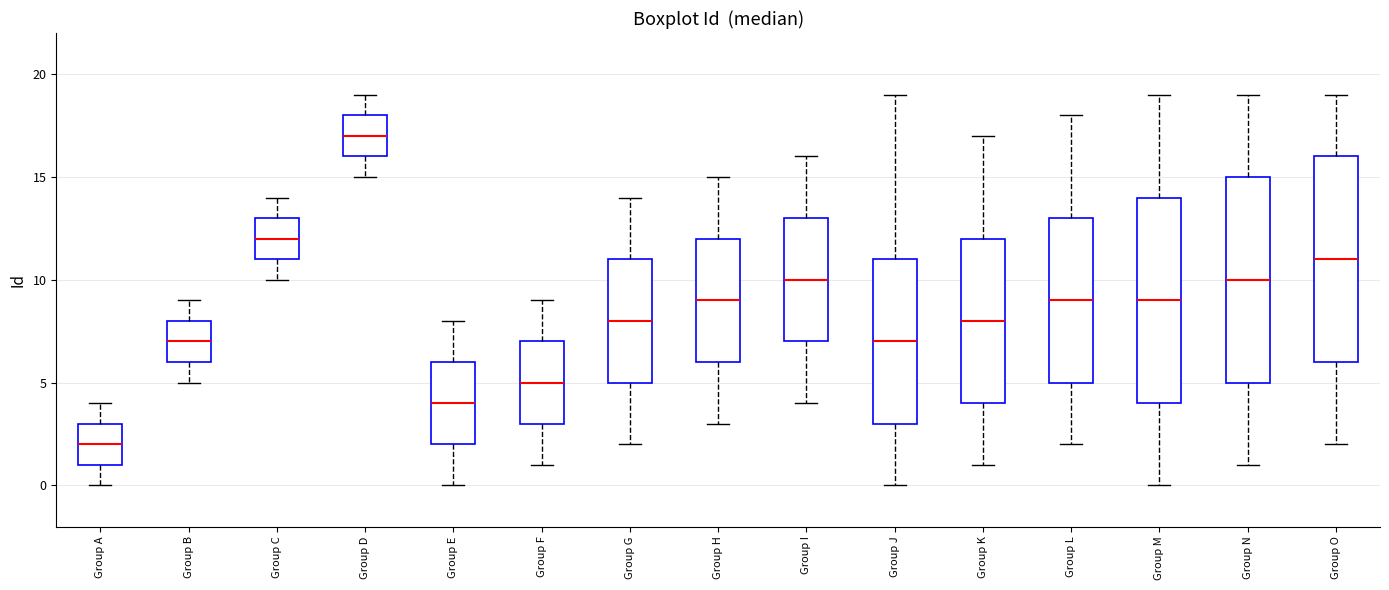

Reading left to right, read every box against the y-axis: the position of its median line, the range the box covers, and the ends of its whiskers. The values are not printed on the chart, so give them approximately, as read against the axis.

Group A: median 2, box 1 to 3, whiskers 0 to 4
Group B: median 7, box 6 to 8, whiskers 5 to 9
Group C: median 12, box 11 to 13, whiskers 10 to 14
Group D: median 17, box 16 to 18, whiskers 15 to 19
Group E: median 4, box 2 to 6, whiskers 0 to 8
Group F: median 5, box 3 to 7, whiskers 1 to 9
Group G: median 8, box 5 to 11, whiskers 2 to 14
Group H: median 9, box 6 to 12, whiskers 3 to 15
Group I: median 10, box 7 to 13, whiskers 4 to 16
Group J: median 7, box 3 to 11, whiskers 0 to 19
Group K: median 8, box 4 to 12, whiskers 1 to 17
Group L: median 9, box 5 to 13, whiskers 2 to 18
Group M: median 9, box 4 to 14, whiskers 0 to 19
Group N: median 10, box 5 to 15, whiskers 1 to 19
Group O: median 11, box 6 to 16, whiskers 2 to 19